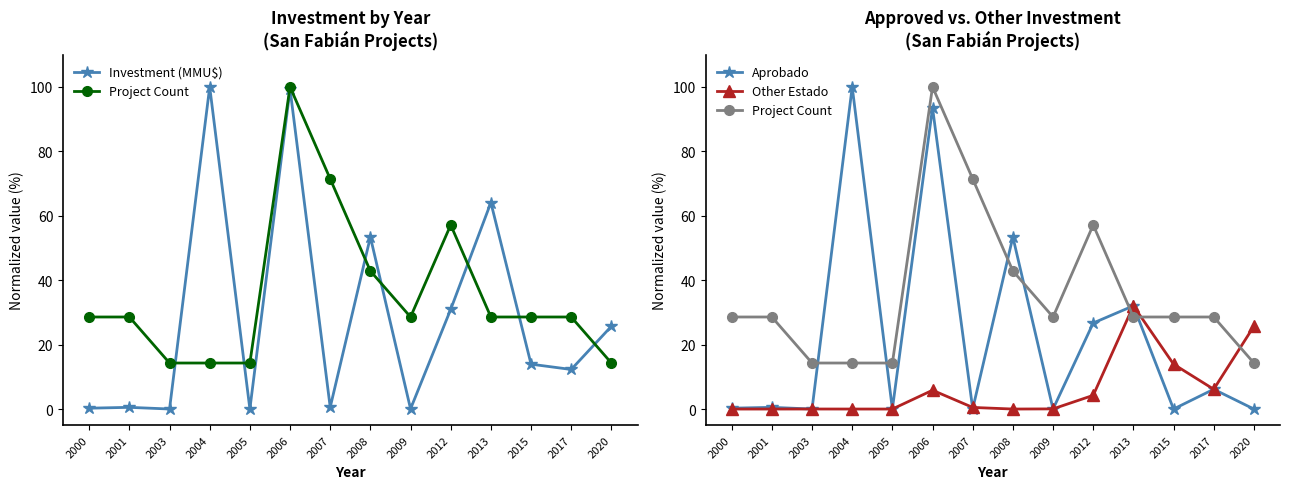

At which label does Investment (MMU$) first exceed 13?

2004